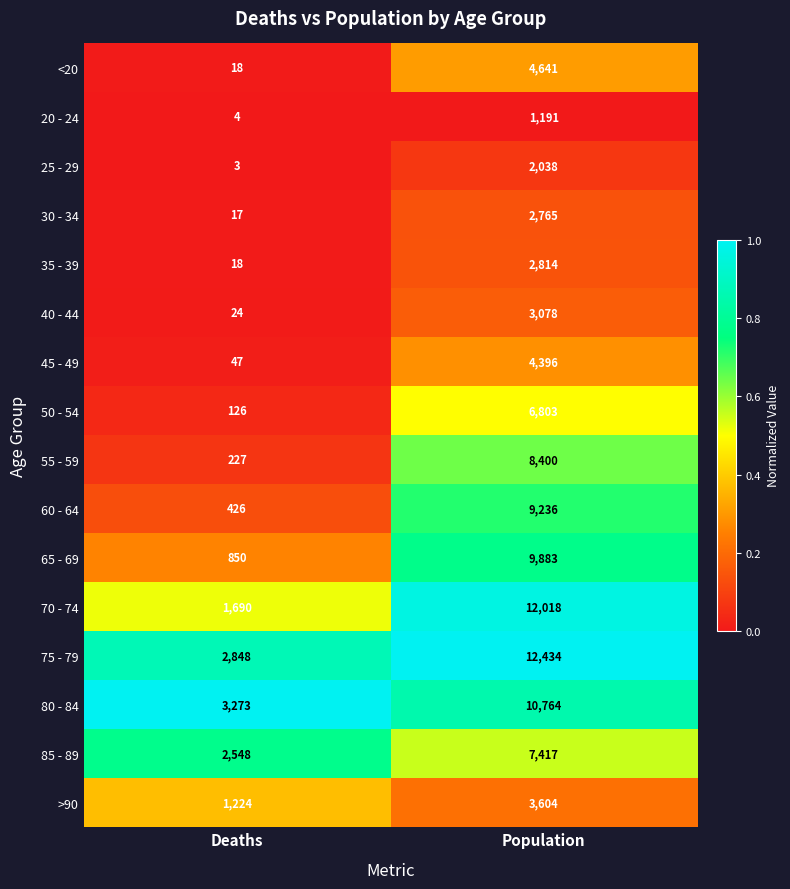

At which category is the sum across all series the highest?

Population